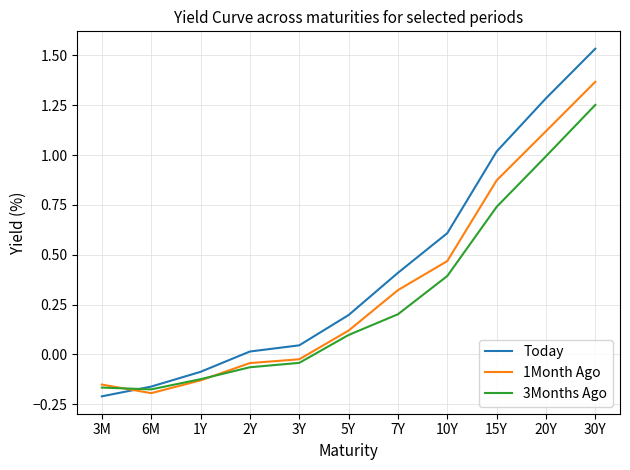

At how many categories does at least one series exceed 0?

8